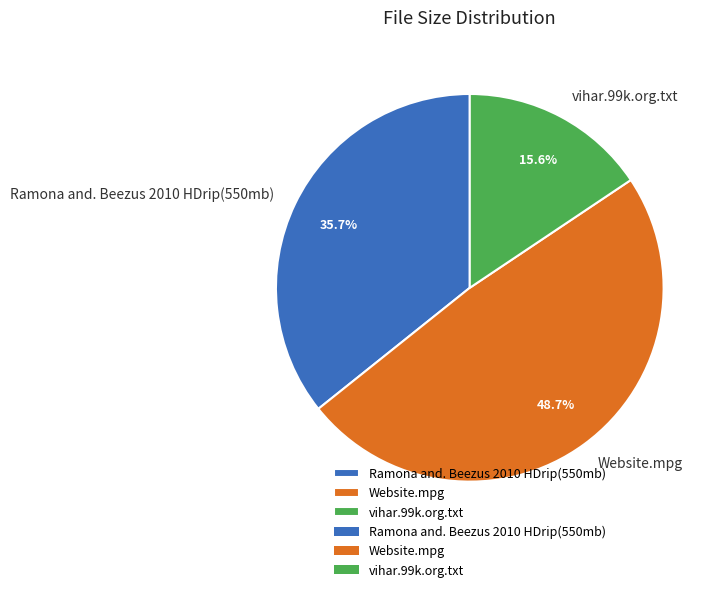

Which category has the biggest portion of the pie?

Website.mpg